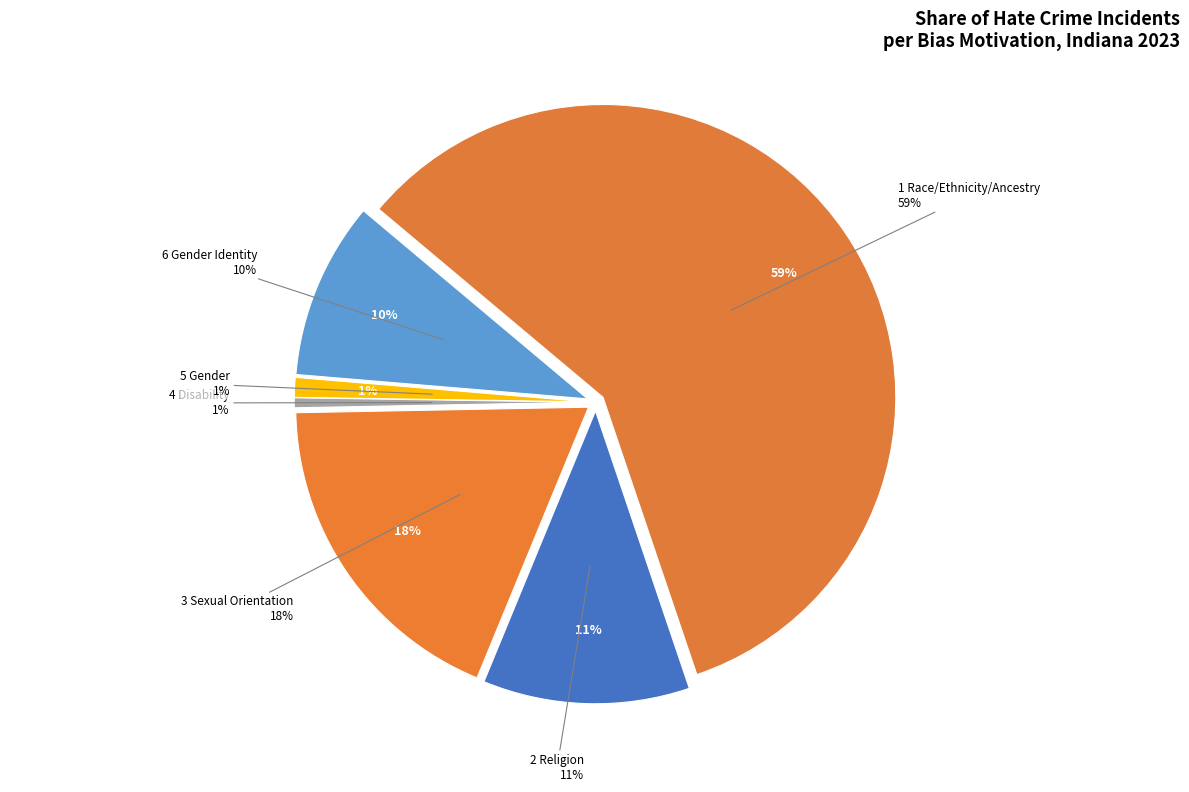

To the nearest percent, what is the average slice percentage?

17%